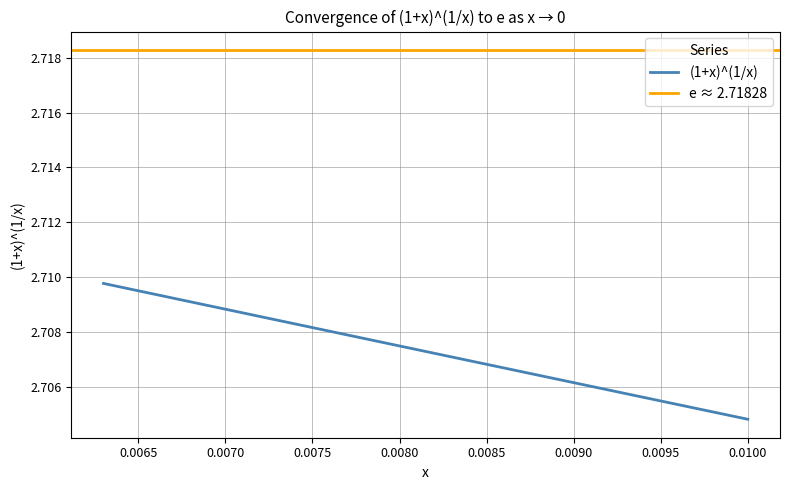

How many data points does each series have?

38